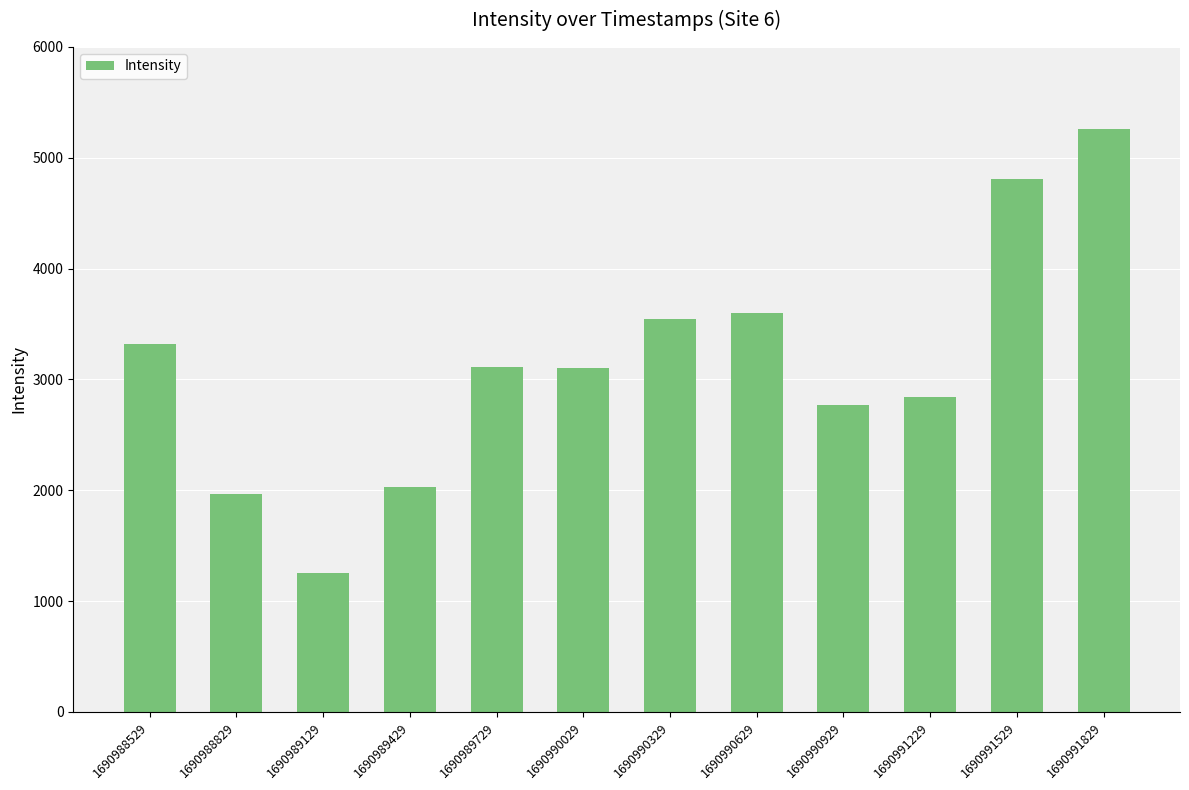

What is the minimum value shown in the chart?

1253.4